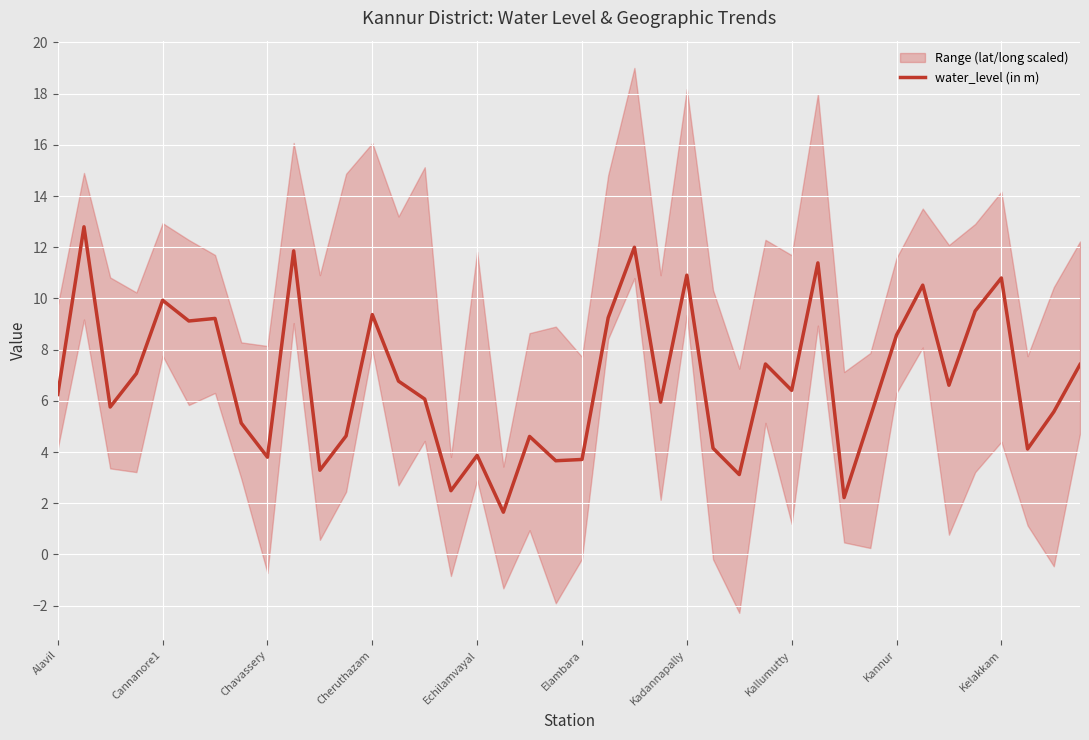

What is the highest value of the water_level (in m) series?

12.8